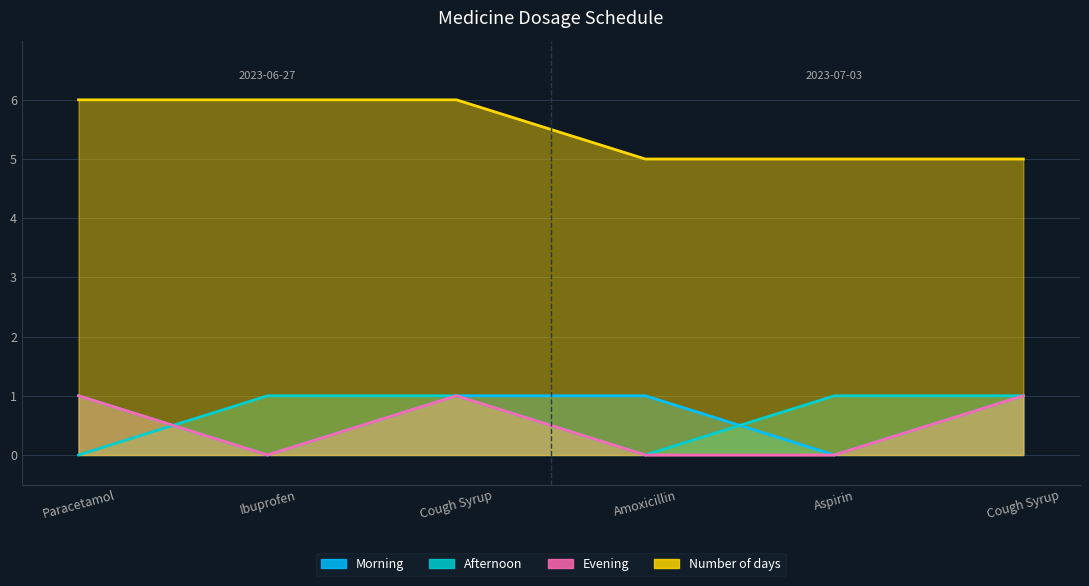

Does the chart display data point markers on the line(s)?

No